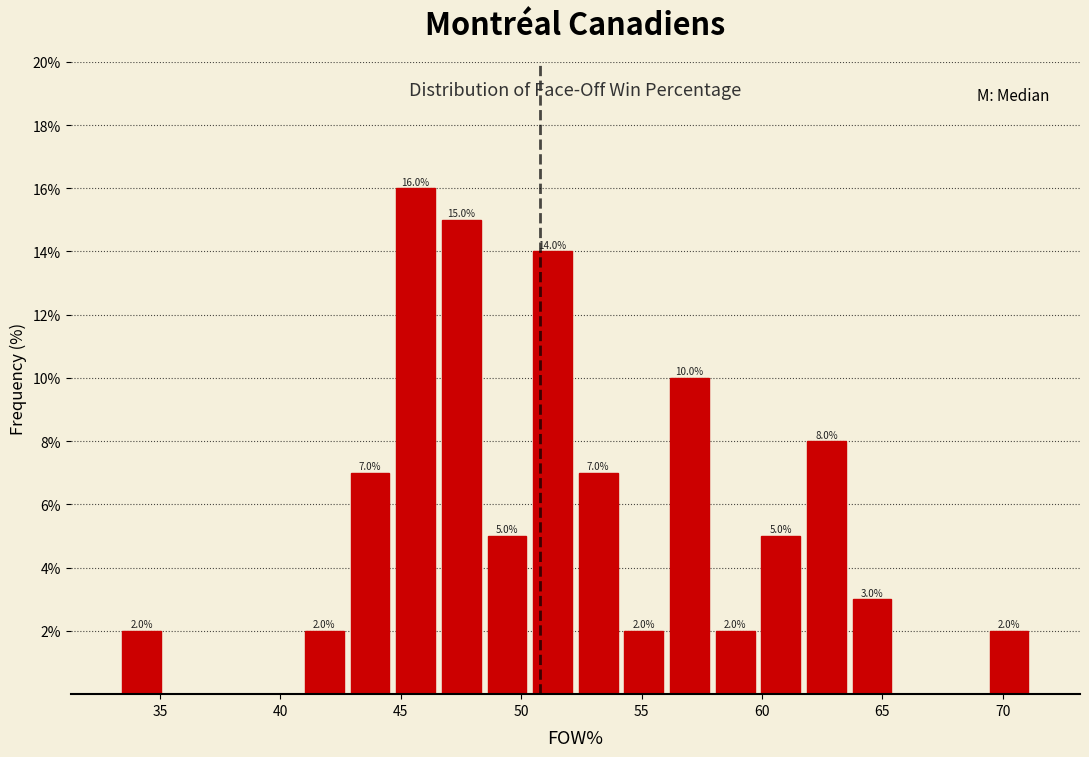

Read against the x-axis, roughly where is the centre of the tallest bar?

45.5